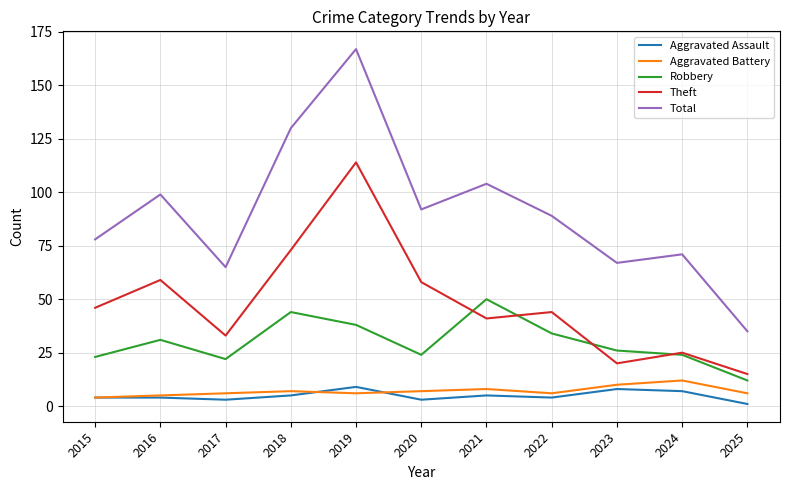

Rank the series at 2023 from highest to lowest value.

Total, Robbery, Theft, Aggravated Battery, Aggravated Assault